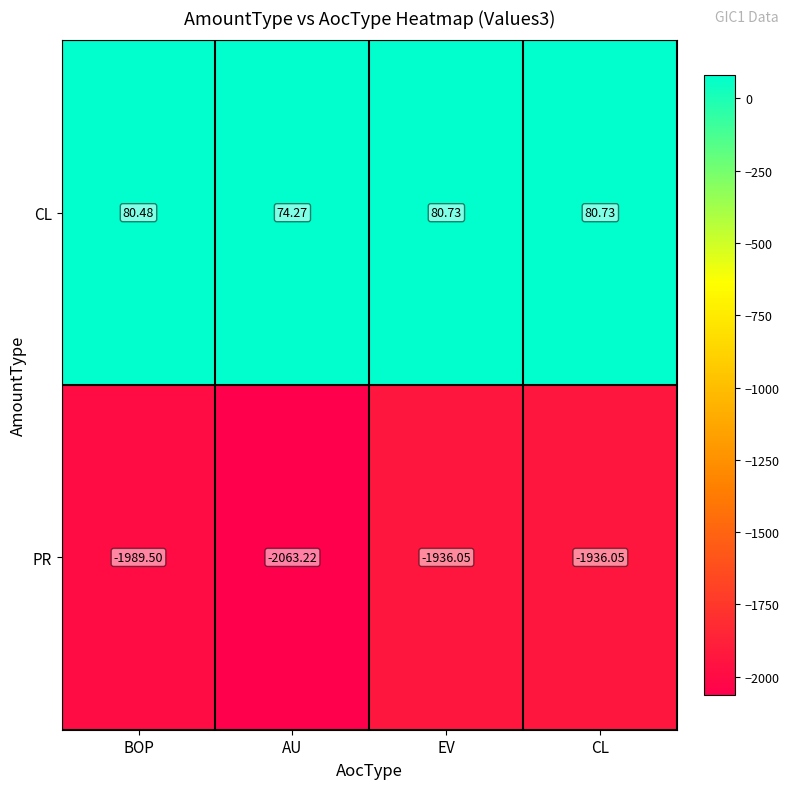

Which series changed the most between AU and EV?

PR